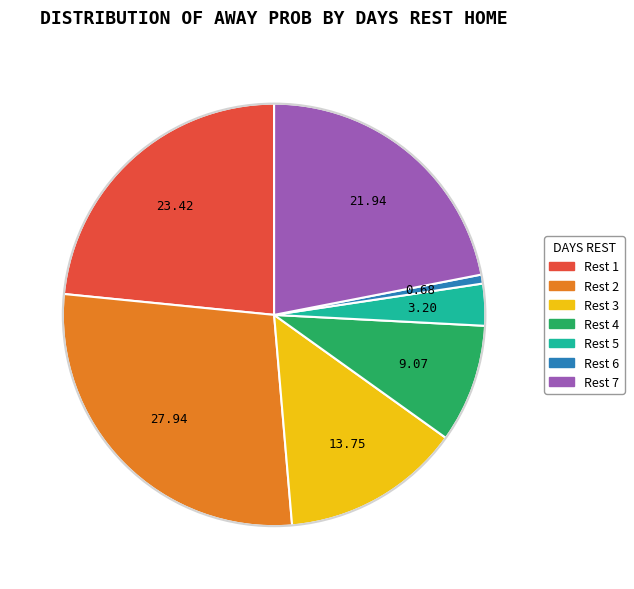

Is there a majority slice in this chart?

No